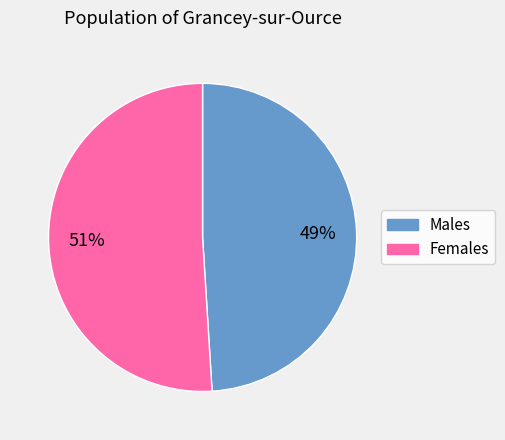

To the nearest percent, what is the average slice percentage?

50%